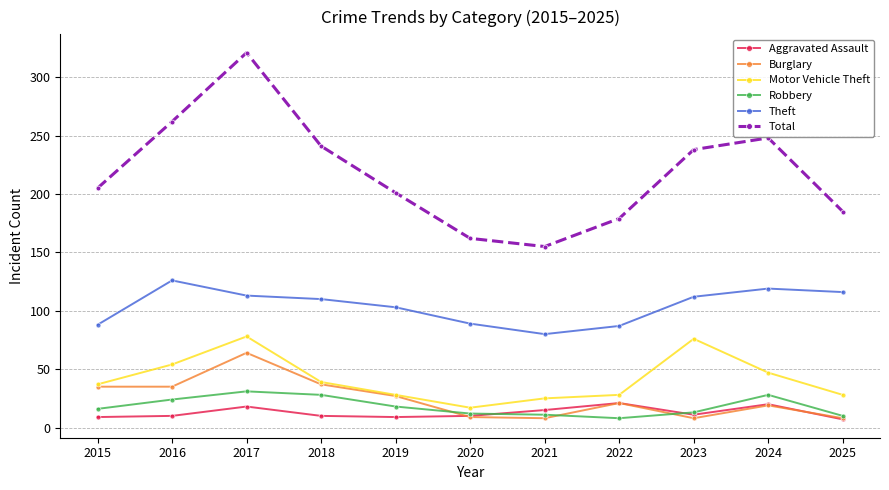

At how many categories does at least one series exceed 135?

11